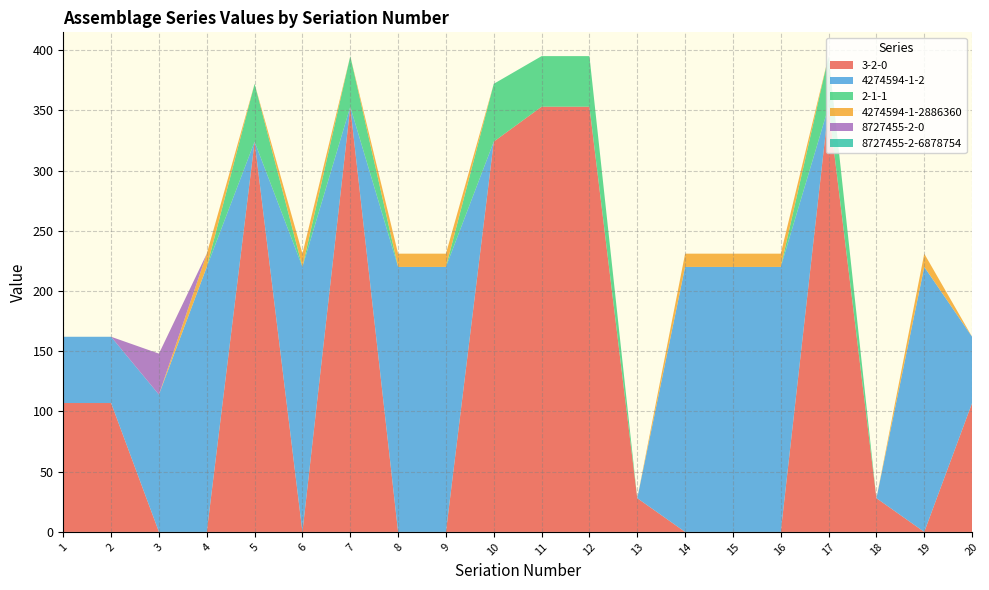

Reading left to right, extract all data points from this chart.

3-2-0: 107	107	0	0	324	0	353	0	0	324	353	353	28	0	0	0	353	28	0	107
4274594-1-2: 55	55	114	220	0	220	0	220	220	0	0	0	0	220	220	220	0	0	220	55
2-1-1: 0	0	0	0	48	0	42	0	0	48	42	42	0	0	0	0	42	0	0	0
4274594-1-2886360: 0	0	0	11	0	11	0	11	11	0	0	0	0	11	11	11	0	0	11	0
8727455-2-0: 0	0	34	0	0	0	0	0	0	0	0	0	0	0	0	0	0	0	0	0
8727455-2-6878754: 0	0	0	0	0	0	0	0	0	0	0	0	0	0	0	0	0	0	0	0